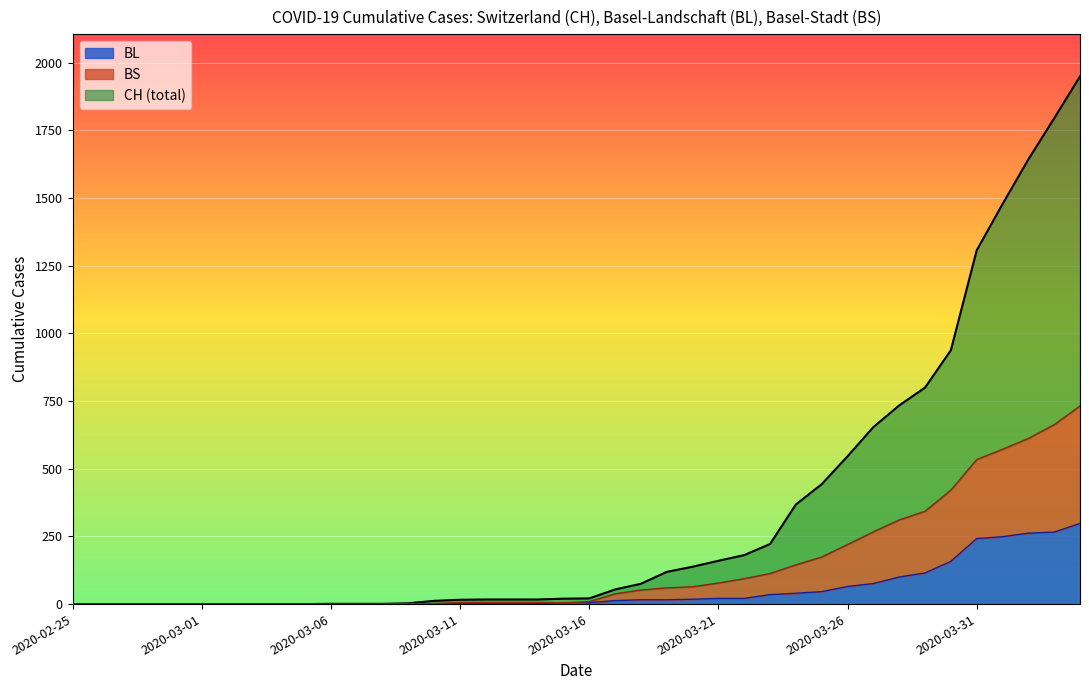

Which series has the largest total across all categories?

CH